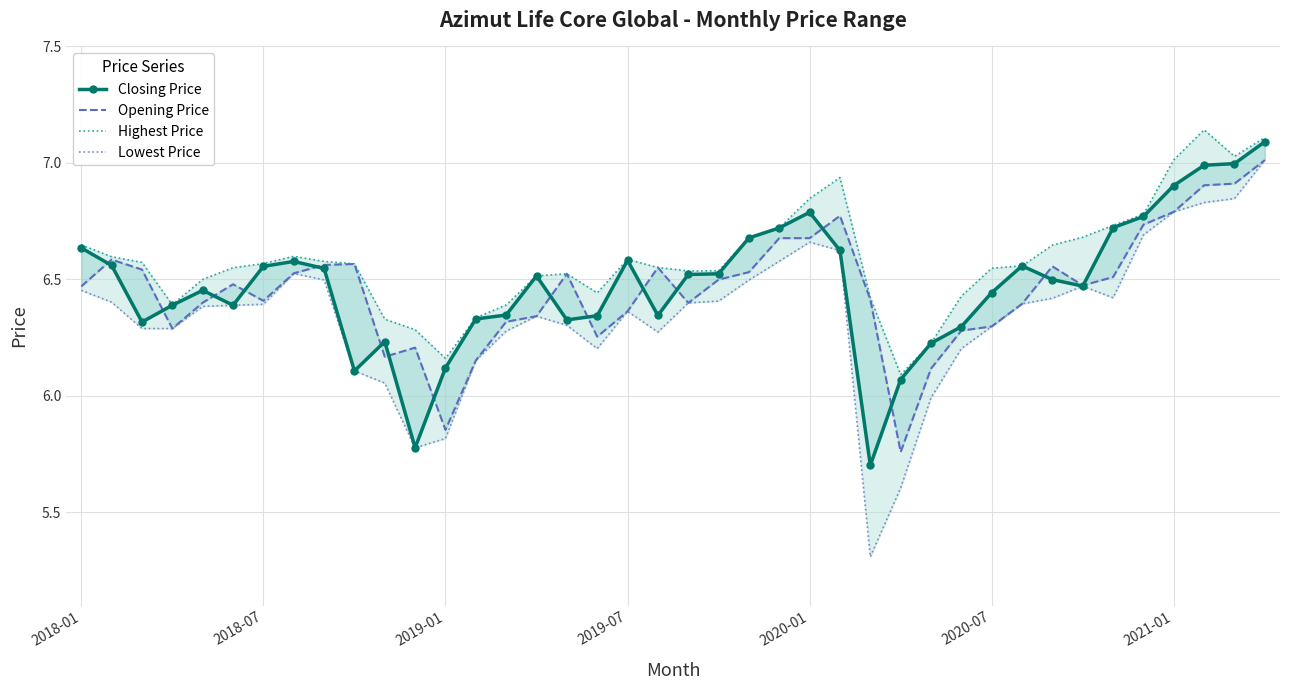

Reading right to left, what are all the values shown in this chart?

Closing Price: 7.1	7.0	7.0	6.9	6.8	6.7	6.5	6.5	6.6	6.4	6.3	6.2	6.1	5.7	6.6	6.8	6.7	6.7	6.5	6.5	6.3	6.6	6.3	6.3	6.5	6.3	6.3	6.1	5.8	6.2	6.1	6.5	6.6	6.6	6.4	6.5	6.4	6.3	6.6	6.6
Opening Price: 7.0	6.9	6.9	6.8	6.7	6.5	6.5	6.6	6.4	6.3	6.3	6.1	5.8	6.4	6.8	6.7	6.7	6.5	6.5	6.4	6.6	6.4	6.3	6.5	6.3	6.3	6.2	5.9	6.2	6.2	6.6	6.6	6.5	6.4	6.5	6.4	6.3	6.5	6.6	6.5
Highest Price: 7.1	7.0	7.1	7.0	6.8	6.7	6.7	6.6	6.6	6.5	6.4	6.2	6.1	6.4	6.9	6.8	6.7	6.7	6.5	6.5	6.6	6.6	6.4	6.5	6.5	6.4	6.3	6.2	6.3	6.3	6.6	6.6	6.6	6.6	6.6	6.5	6.4	6.6	6.6	6.6
Lowest Price: 7.0	6.8	6.8	6.8	6.7	6.4	6.5	6.4	6.4	6.3	6.2	6.0	5.6	5.3	6.6	6.7	6.6	6.5	6.4	6.4	6.3	6.4	6.2	6.3	6.3	6.3	6.2	5.8	5.8	6.1	6.1	6.5	6.5	6.4	6.4	6.4	6.3	6.3	6.4	6.5